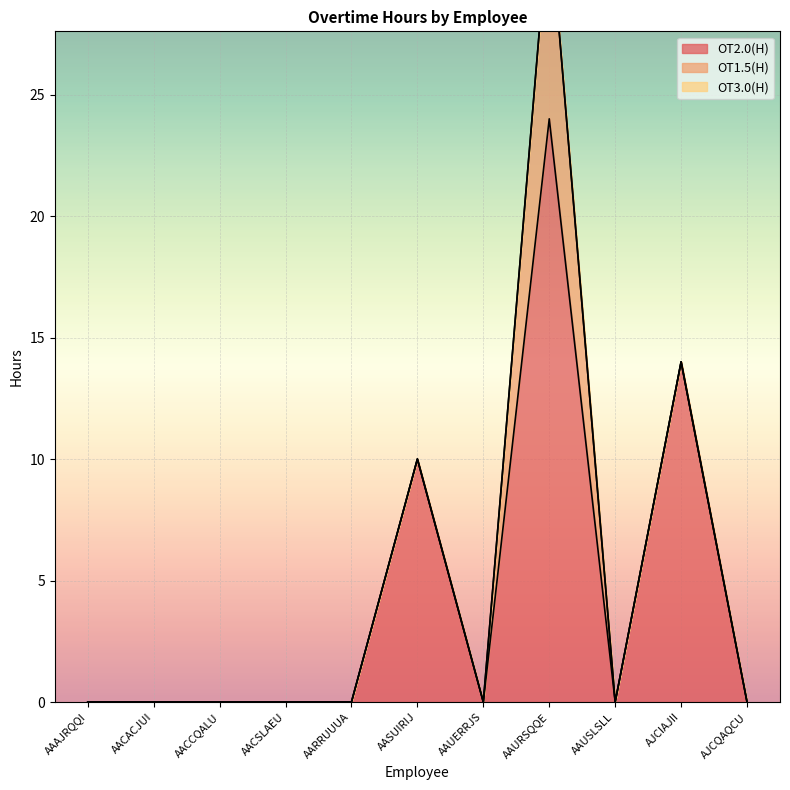

Is it true that OT1.5(H) equals 0.0 at AJCQAQCU?

True